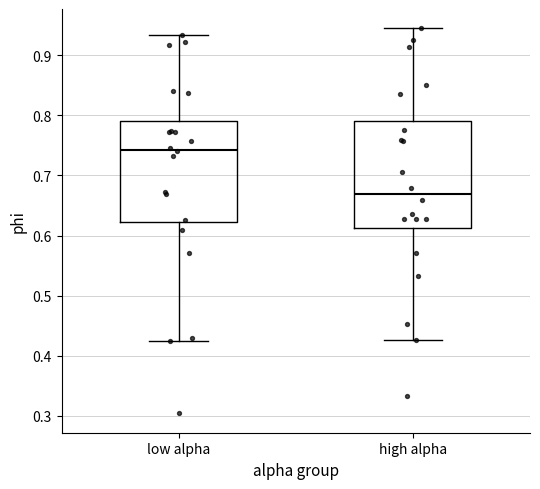

Reading left to right, transcribe this box plot: for each box, give where its median line is, the range the box spans, and where its two whiskers end, as read against the y-axis. The values are not printed on the chart, so give them approximately, as read against the axis.

low alpha: median 0.74, box 0.62 to 0.79, whiskers 0.42 to 0.93
high alpha: median 0.67, box 0.61 to 0.79, whiskers 0.43 to 0.95